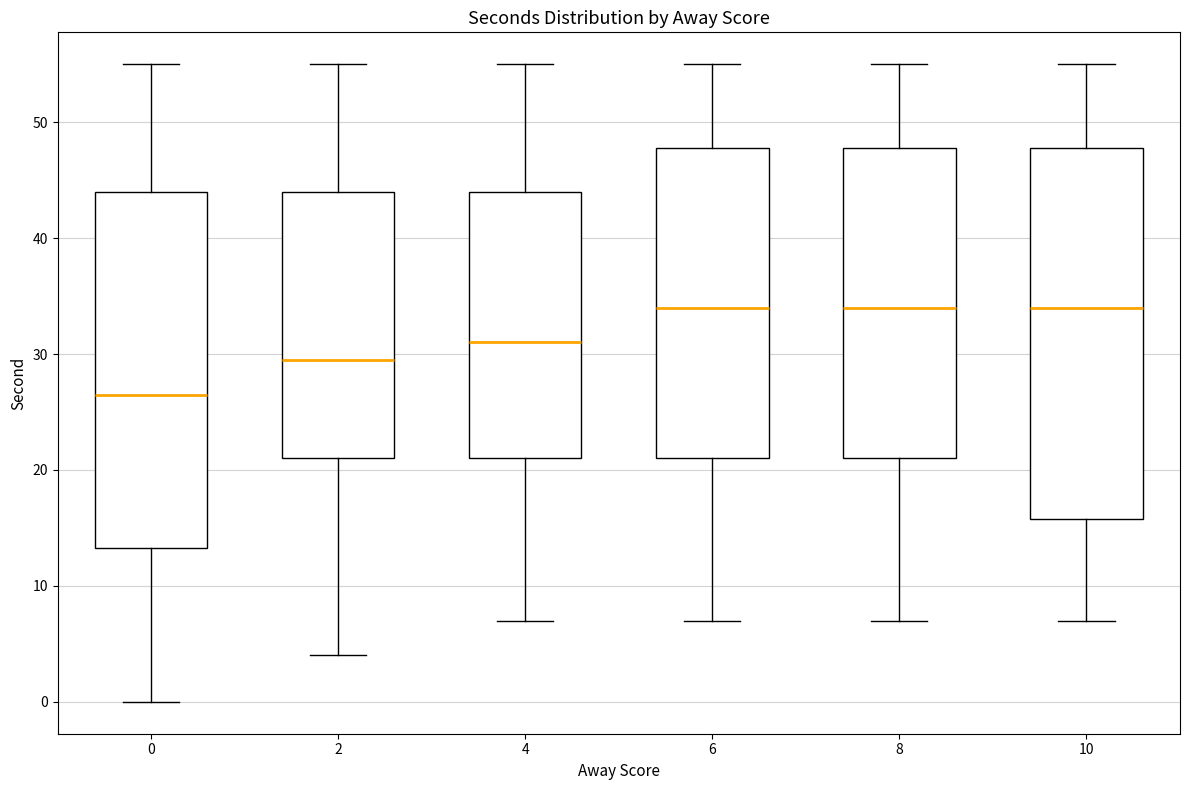

Reading left to right, transcribe this box plot: for each box, give where its median line is, the range the box spans, and where its two whiskers end, as read against the y-axis. The values are not printed on the chart, so give them approximately, as read against the axis.

0: median 27, box 13 to 44, whiskers 0 to 55
2: median 30, box 21 to 44, whiskers 4 to 55
4: median 31, box 21 to 44, whiskers 7 to 55
6: median 34, box 21 to 48, whiskers 7 to 55
8: median 34, box 21 to 48, whiskers 7 to 55
10: median 34, box 16 to 48, whiskers 7 to 55